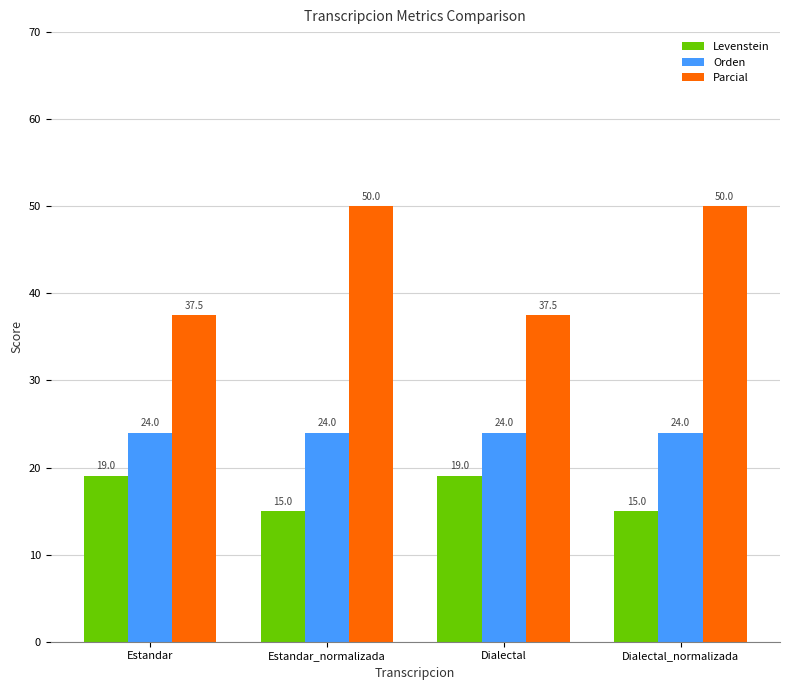

Reading right to left, what are all the values shown in this chart?

Levenstein: 15.0	19.0	15.0	19.0
Orden: 24.0	24.0	24.0	24.0
Parcial: 50.0	37.5	50.0	37.5